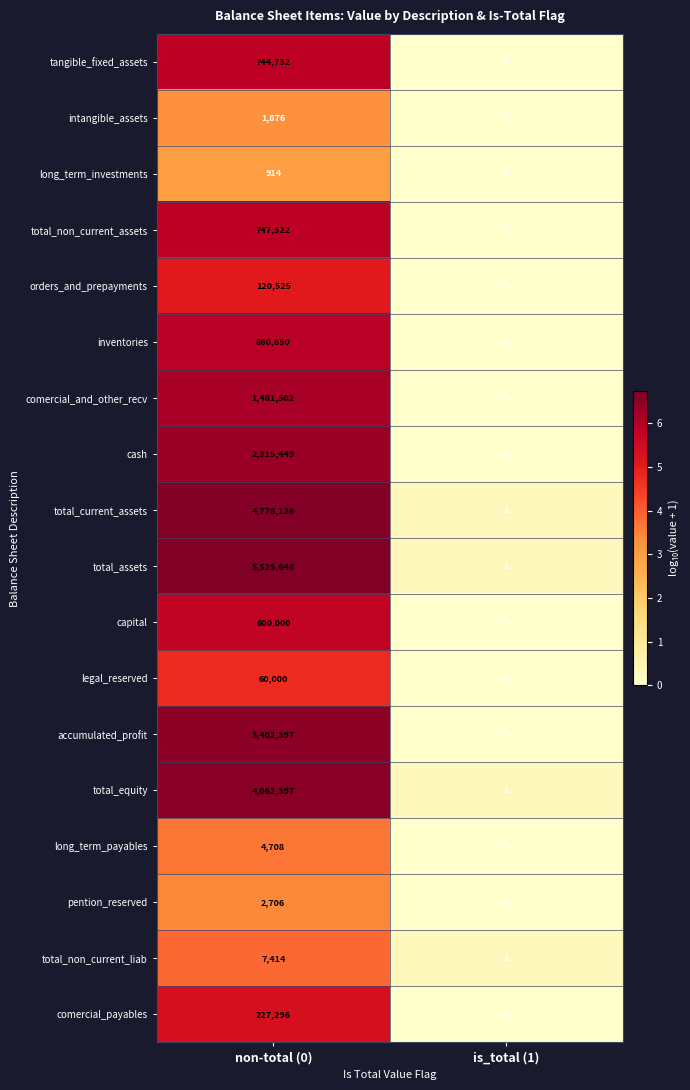

Where is total_non_current_liab nearest to the value 3707?

is_total (1)